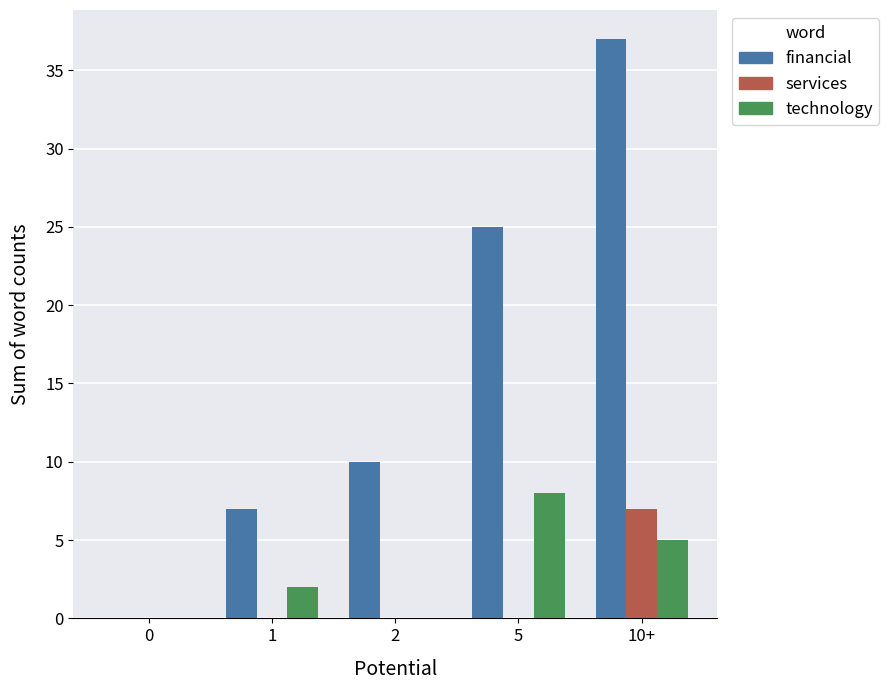

The value of financial at 0 is 0. True or false?

True